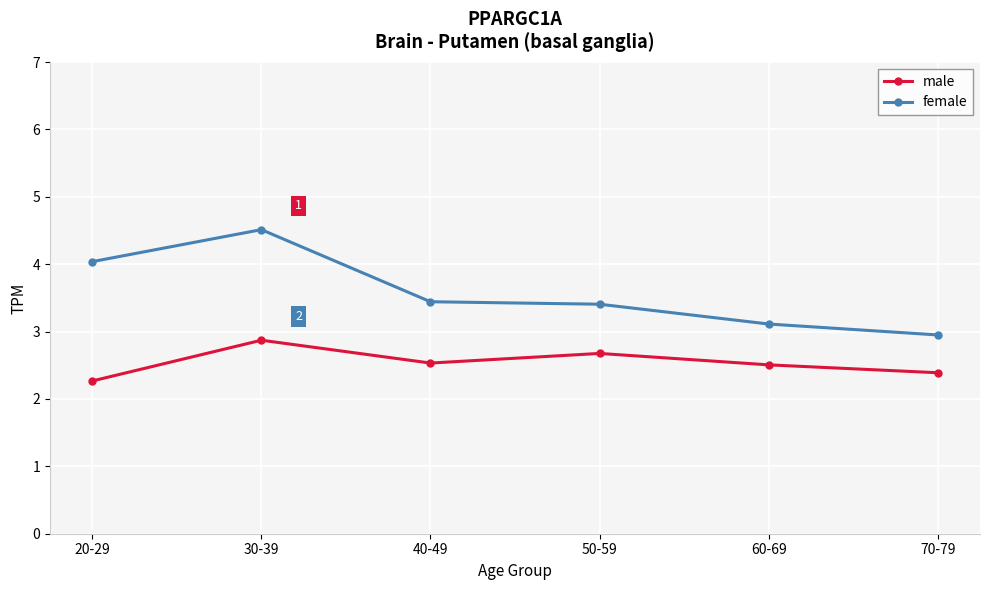

What is the total value across all series at 30-39?

7.4